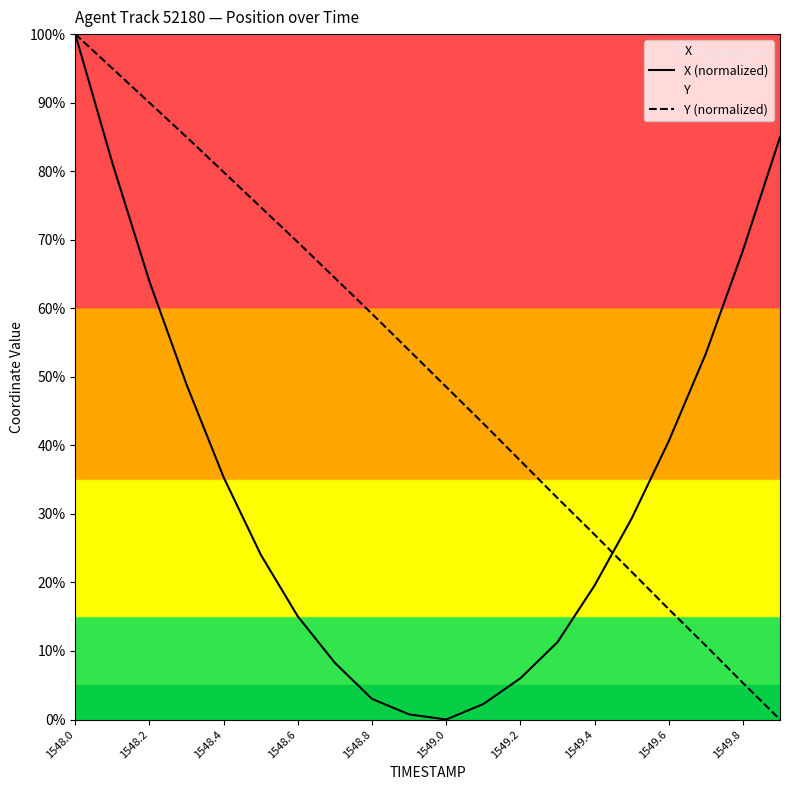

What is the difference between the maximum and minimum values in the X (normalized) series?

100.0